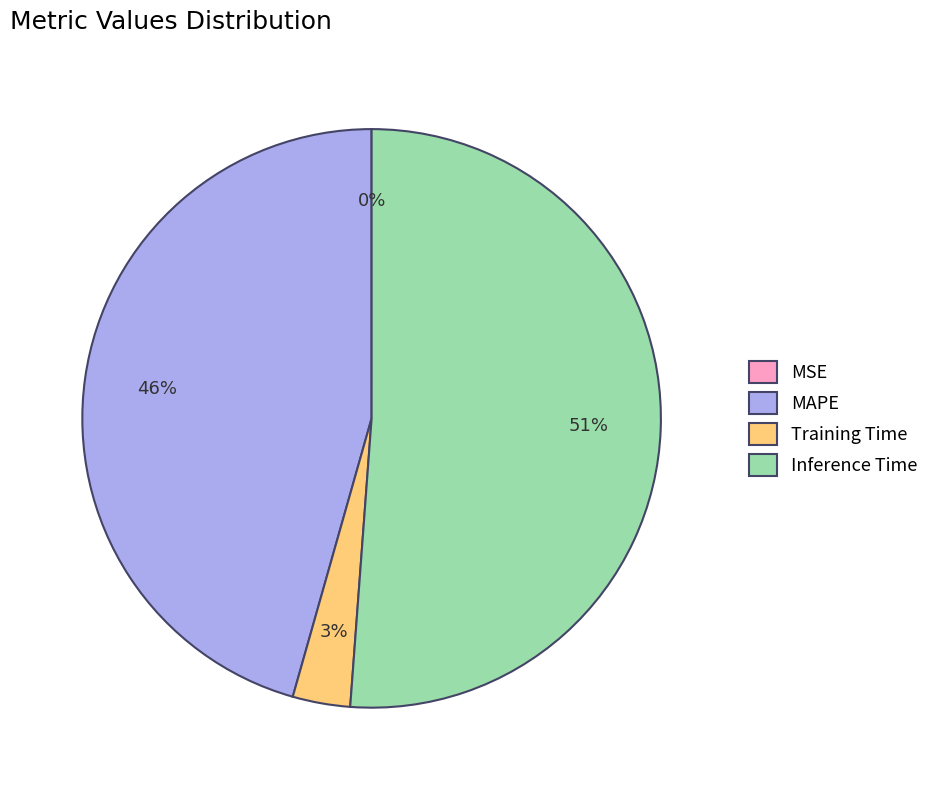

To the nearest percent, what is the difference between the largest and smallest slice percentages?

51%